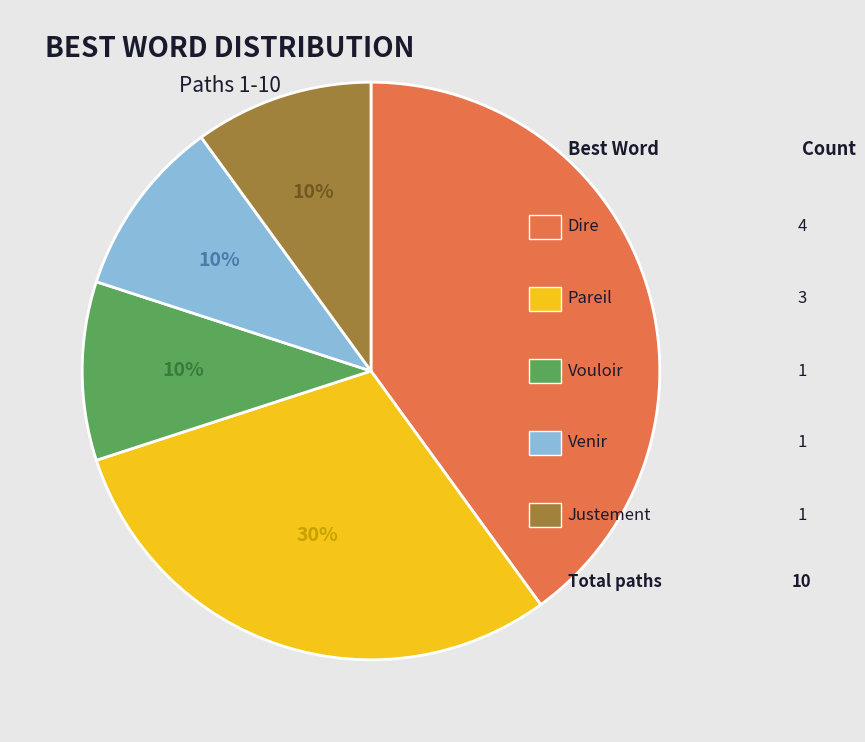

How many segments does this pie chart have?

5